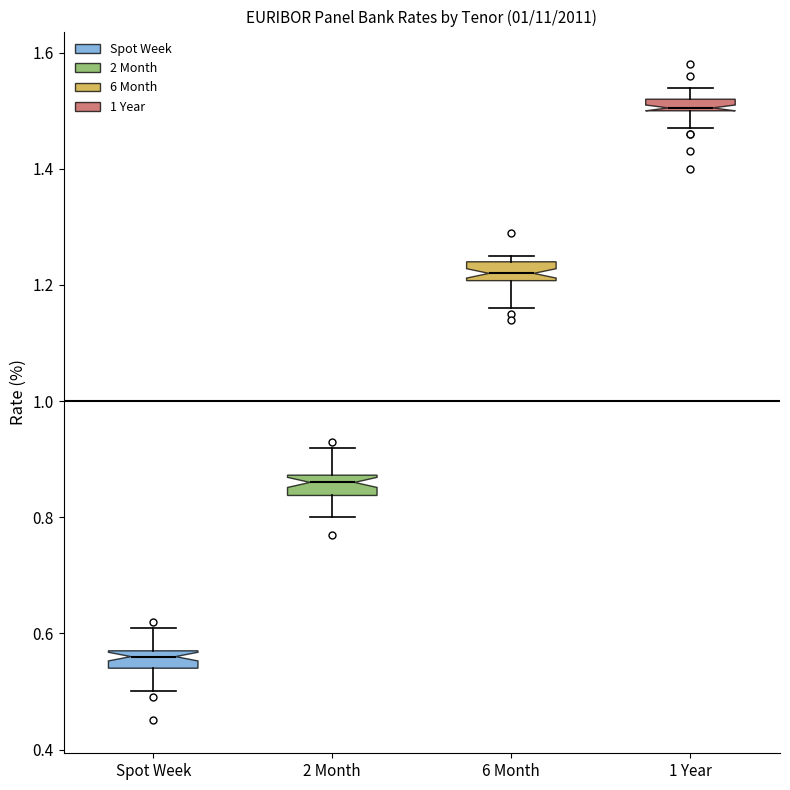

Which box's median line is the highest?

1 Year